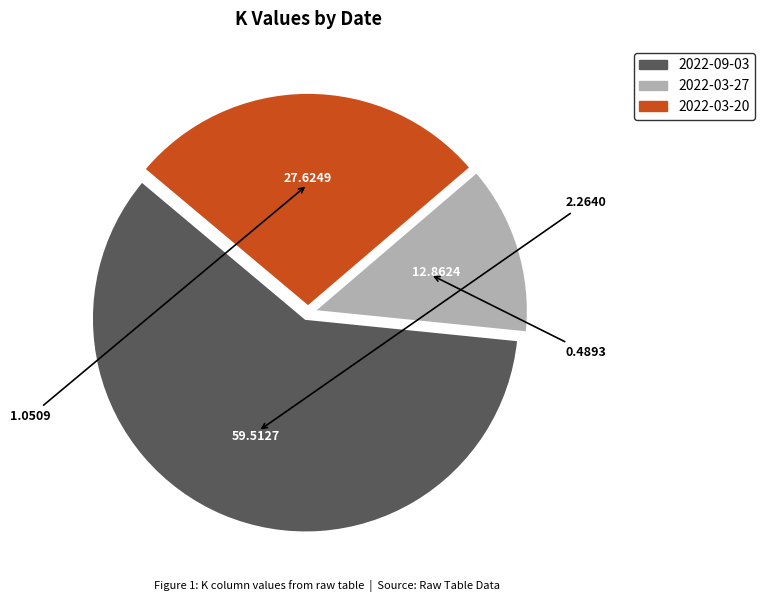

Count the number of slices in the pie.

3